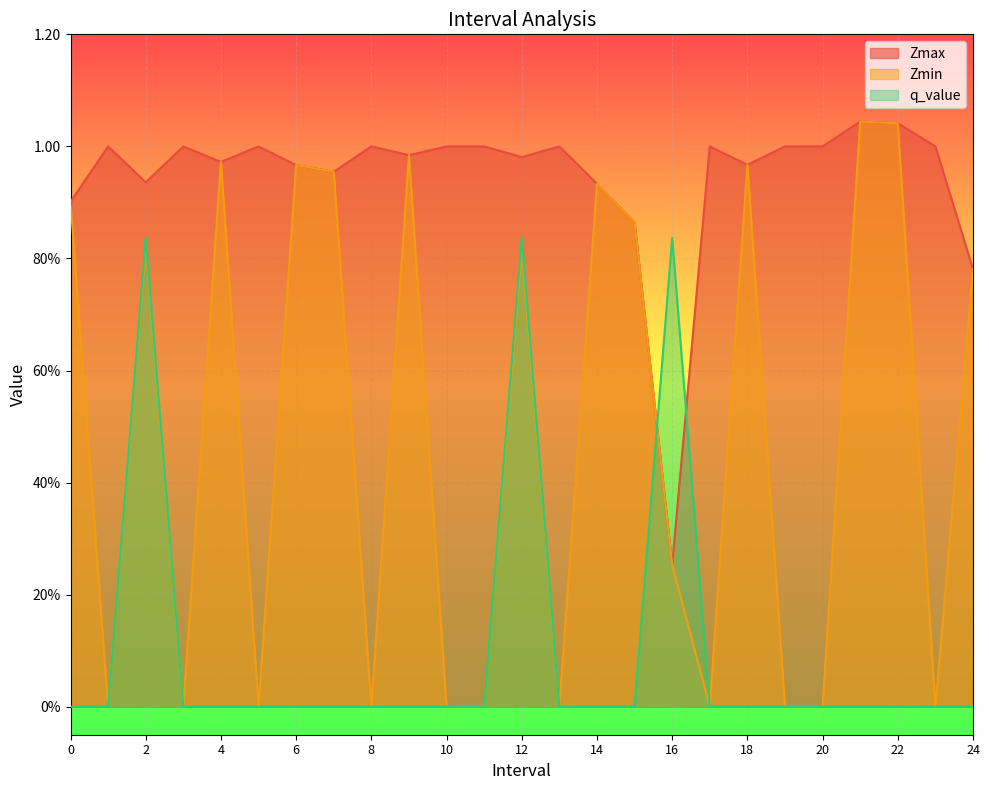

At which label does q_value reach its peak?

2.0